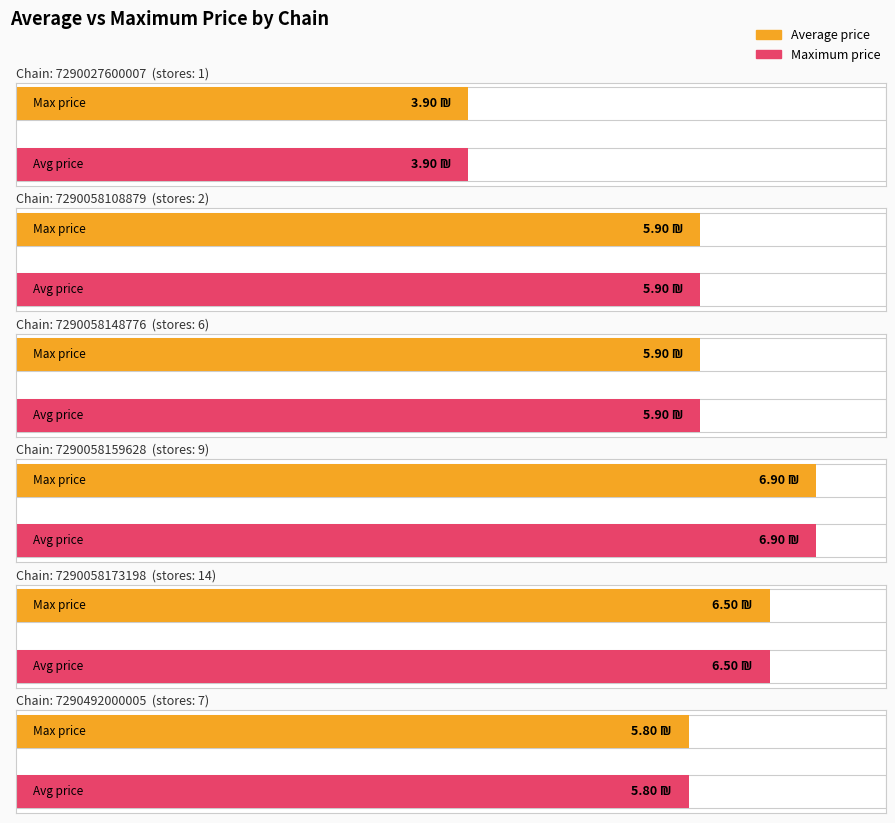

Which series has the largest total across all categories?

avg_price